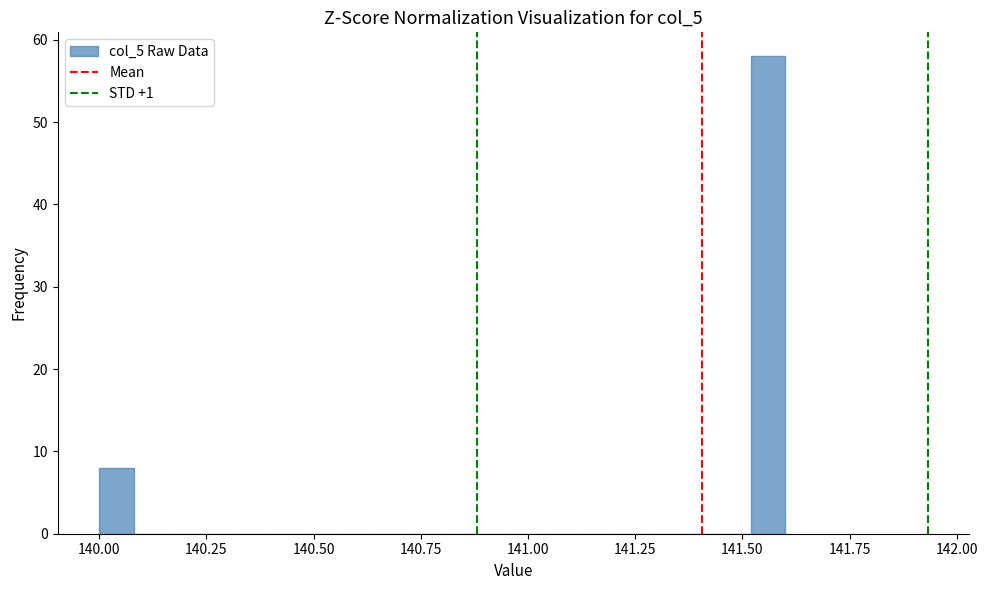

Read against the x-axis, roughly where is the centre of the tallest bar?

141.55